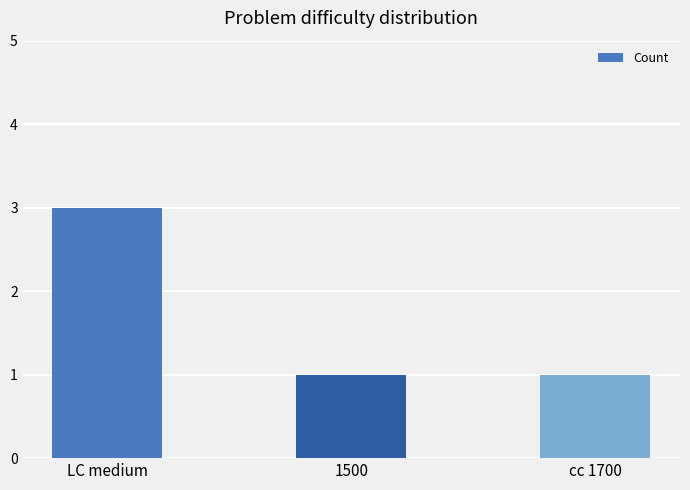

True or false: the data shows 1 at cc 1700.

True